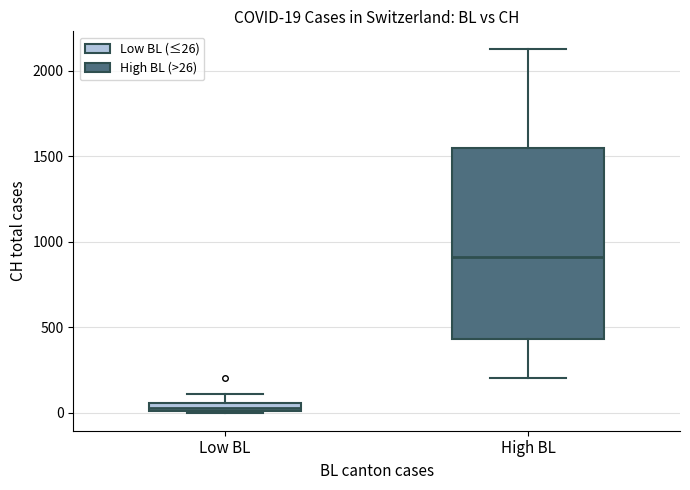

Which box's median line is the lowest?

Low BL